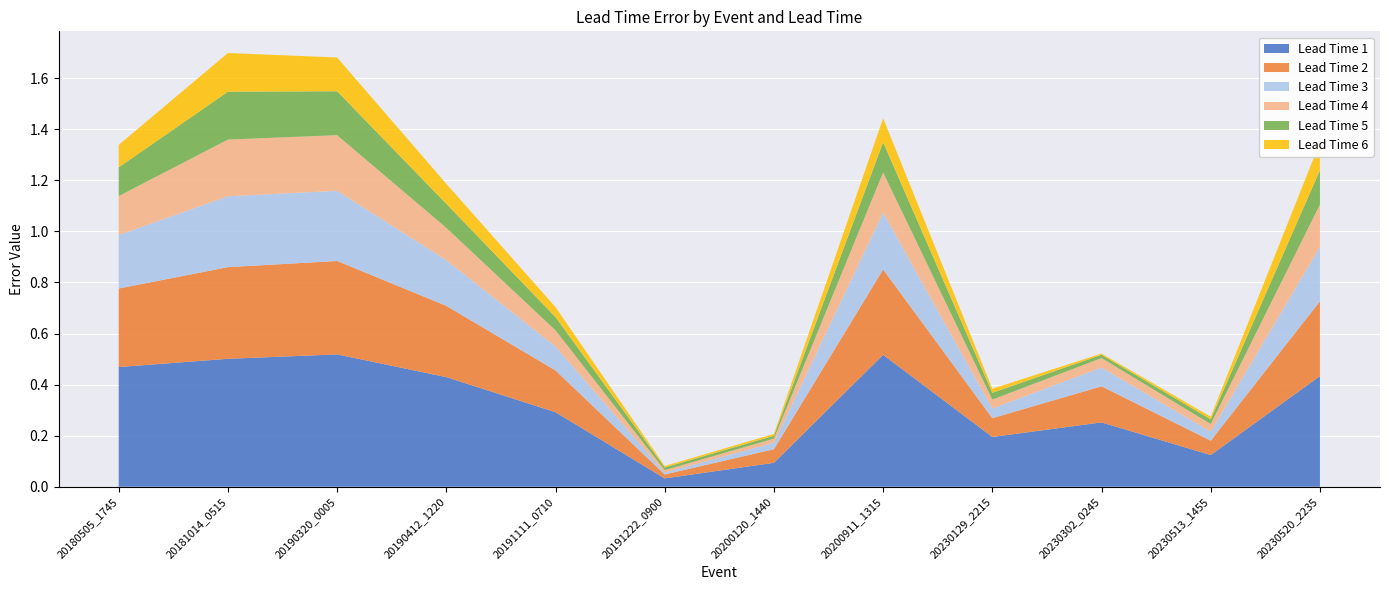

Reading right to left, list all the values displayed in this chart.

Lead Time 1: 20230520_2235=0.4	20230513_1455=0.1	20230302_0245=0.3	20230129_2215=0.2	20200911_1315=0.5	20200120_1440=0.1	20191222_0900=0.0	20191111_0710=0.3	20190412_1220=0.4	20190320_0005=0.5	20181014_0515=0.5	20180505_1745=0.5
Lead Time 2: 20230520_2235=0.3	20230513_1455=0.1	20230302_0245=0.1	20230129_2215=0.1	20200911_1315=0.3	20200120_1440=0.1	20191222_0900=0.0	20191111_0710=0.2	20190412_1220=0.3	20190320_0005=0.4	20181014_0515=0.4	20180505_1745=0.3
Lead Time 3: 20230520_2235=0.2	20230513_1455=0.0	20230302_0245=0.1	20230129_2215=0.0	20200911_1315=0.2	20200120_1440=0.0	20191222_0900=0.0	20191111_0710=0.1	20190412_1220=0.2	20190320_0005=0.3	20181014_0515=0.3	20180505_1745=0.2
Lead Time 4: 20230520_2235=0.2	20230513_1455=0.0	20230302_0245=0.0	20230129_2215=0.0	20200911_1315=0.2	20200120_1440=0.0	20191222_0900=0.0	20191111_0710=0.1	20190412_1220=0.1	20190320_0005=0.2	20181014_0515=0.2	20180505_1745=0.2
Lead Time 5: 20230520_2235=0.1	20230513_1455=0.0	20230302_0245=0.0	20230129_2215=0.0	20200911_1315=0.1	20200120_1440=0.0	20191222_0900=0.0	20191111_0710=0.1	20190412_1220=0.1	20190320_0005=0.2	20181014_0515=0.2	20180505_1745=0.1
Lead Time 6: 20230520_2235=0.1	20230513_1455=0.0	20230302_0245=0.0	20230129_2215=0.0	20200911_1315=0.1	20200120_1440=0.0	20191222_0900=0.0	20191111_0710=0.0	20190412_1220=0.1	20190320_0005=0.1	20181014_0515=0.2	20180505_1745=0.1